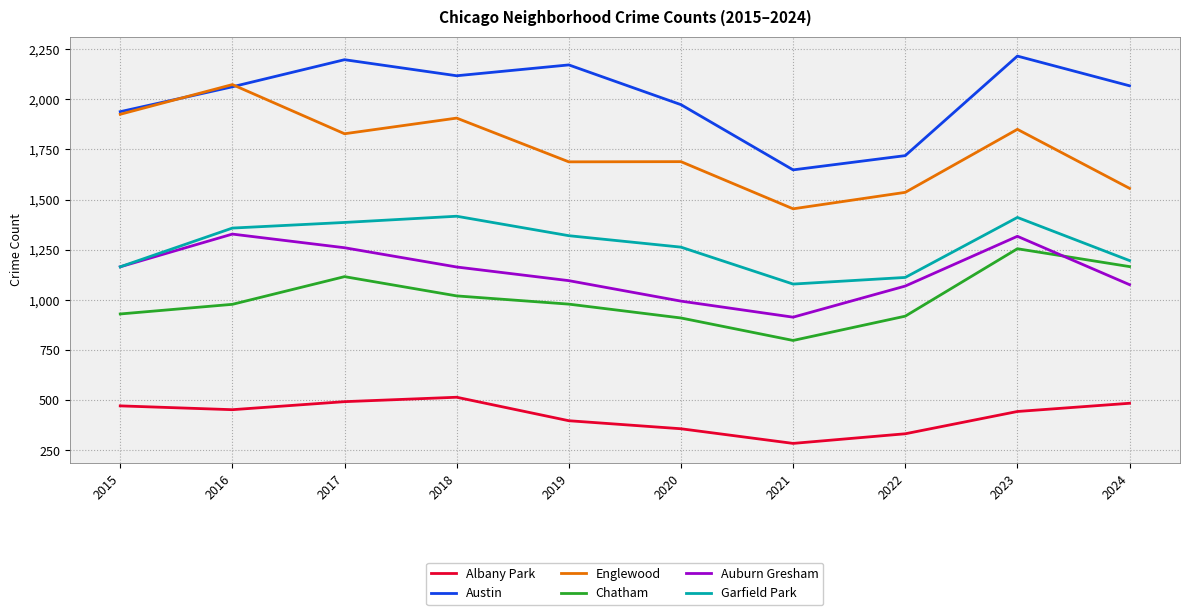

What is the minimum value for Chatham?

798